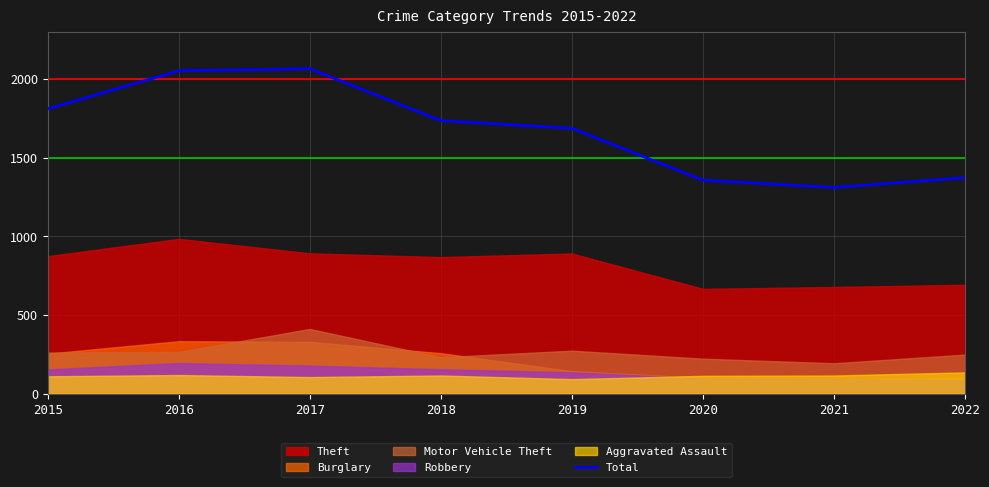

True or false: the data shows 1013 at 2019.

False